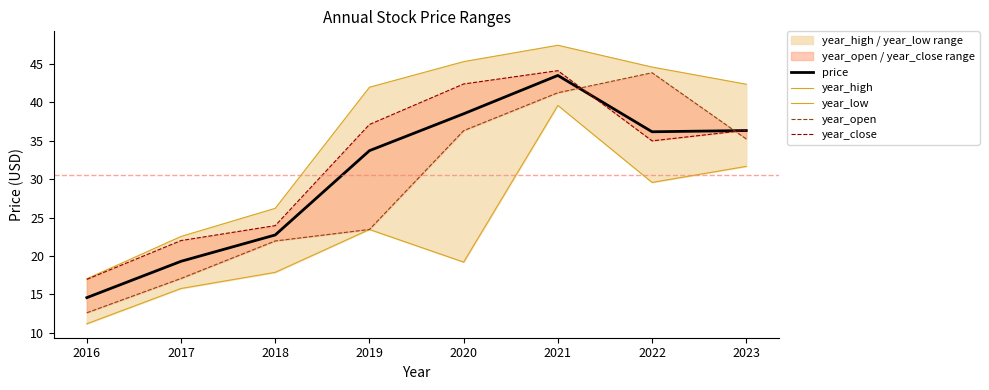

What is the minimum value shown in the chart?

11.2